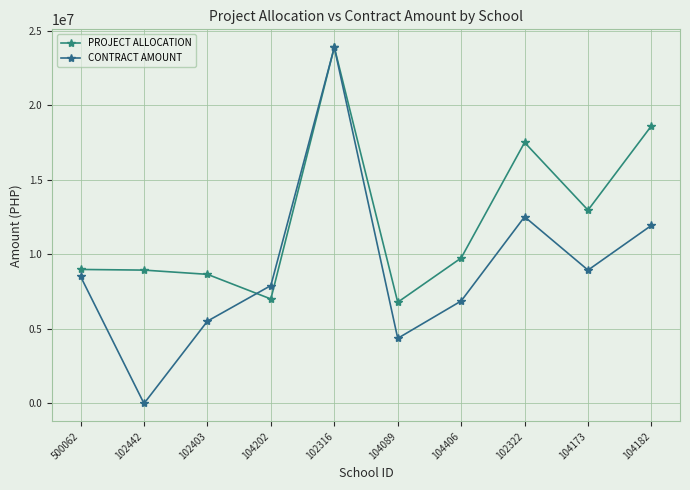

How many data points in PROJECT ALLOCATION are less than 9764168?

5